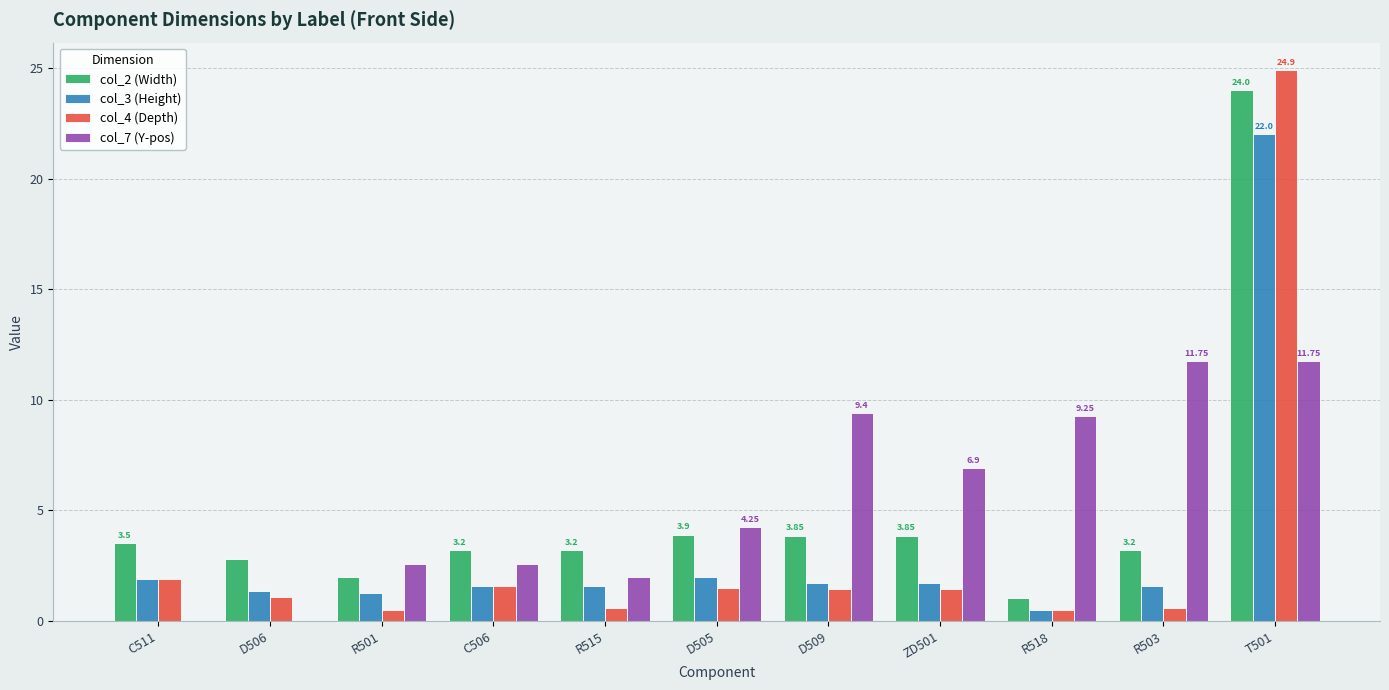

At which category is the sum across all series the highest?

T501